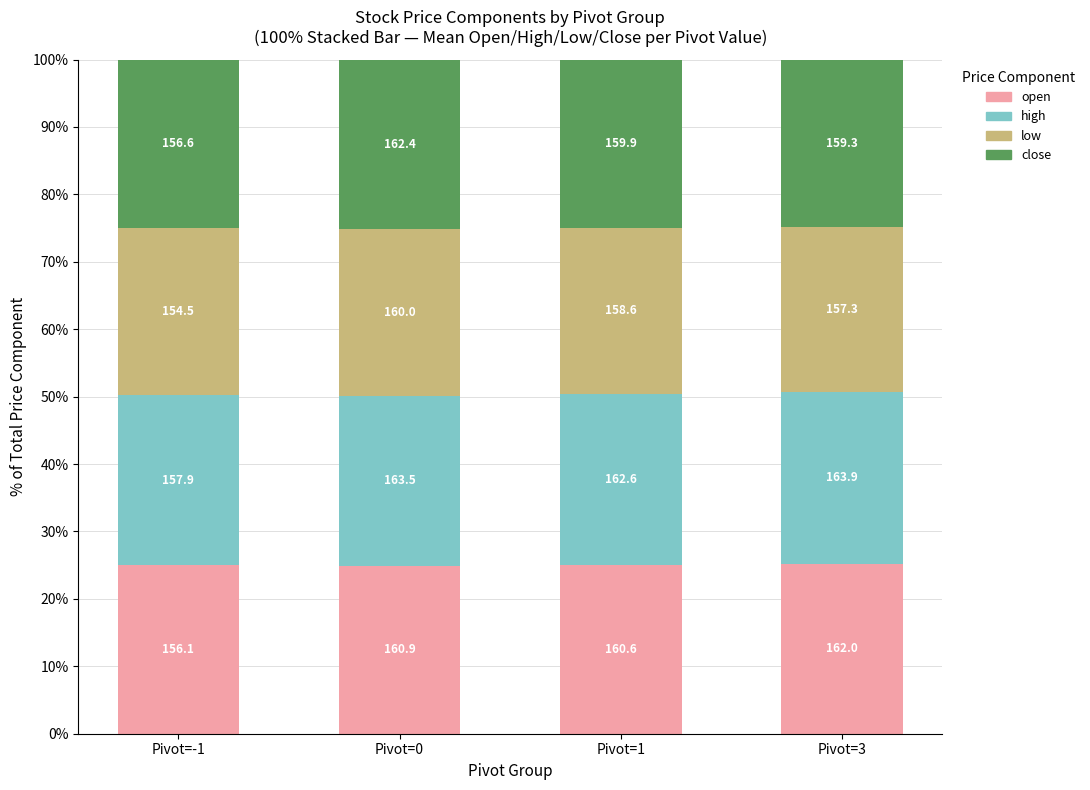

How many bars are there in total?

4